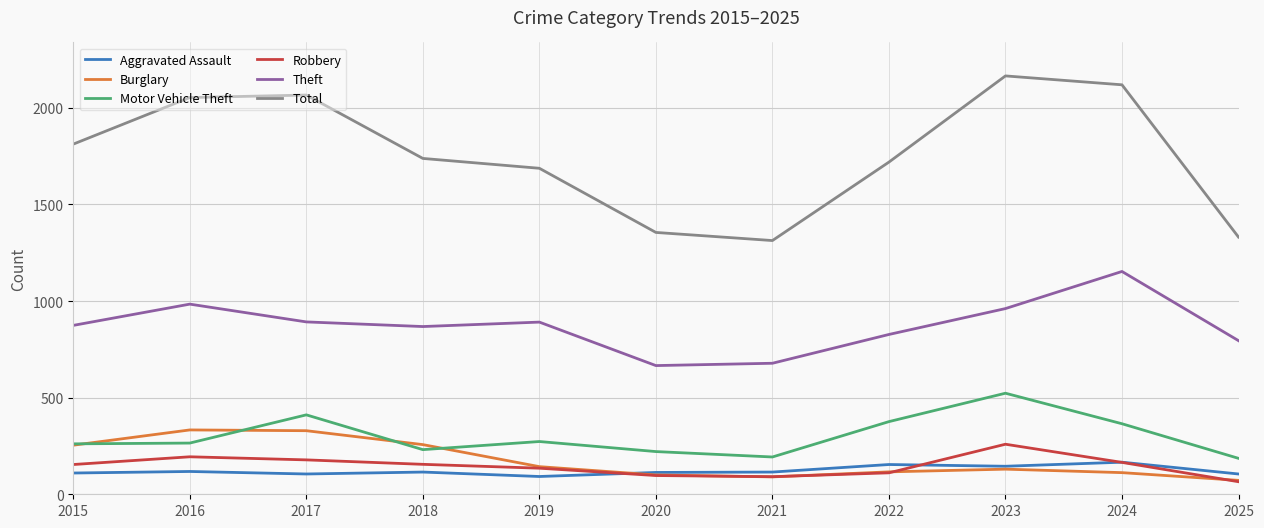

What is the difference between the highest and lowest values at 2016?

1935